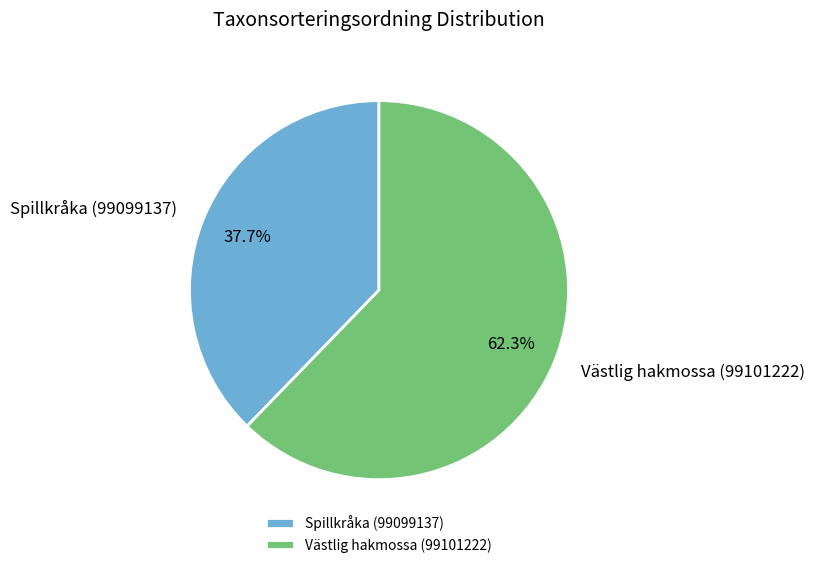

What is the largest slice in the pie chart?

Västlig hakmossa (99101222)